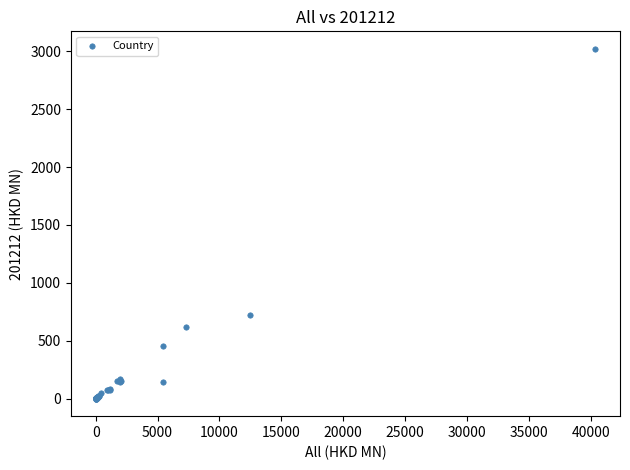

What Y value in the scatter plot is closest to 1510?

721.6